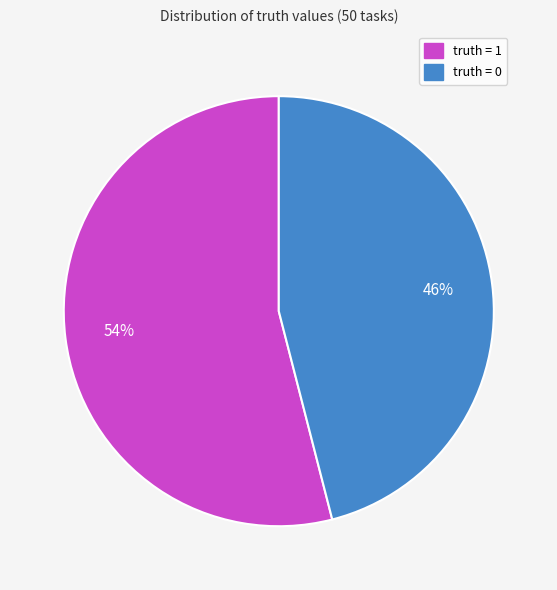

How many segments does this pie chart have?

2